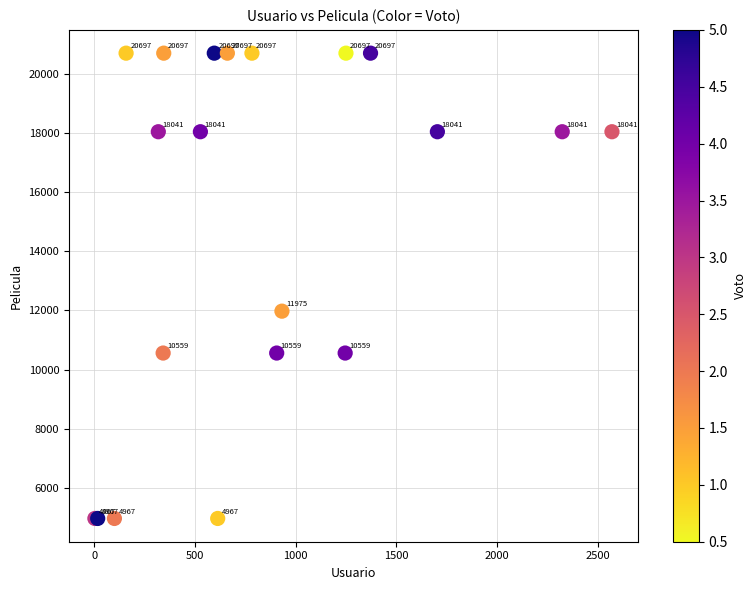

What Y value in the scatter plot is closest to 12832?

11975